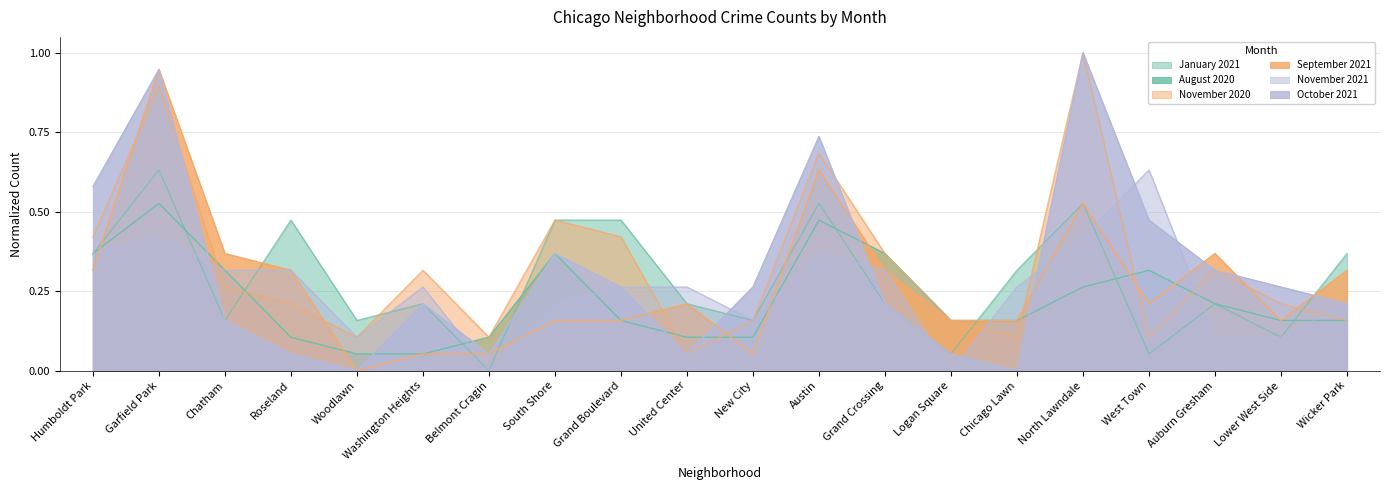

What is the value of the November 2021 point at the 17th from the left?

0.6